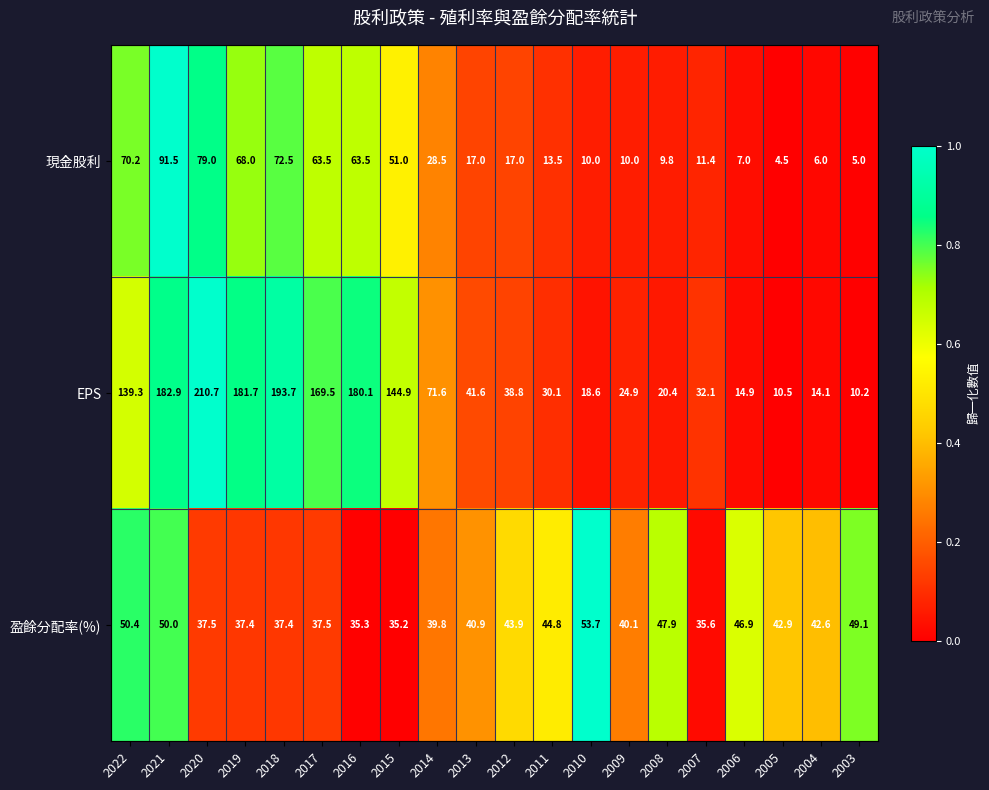

At how many categories does at least one series exceed 103?

8